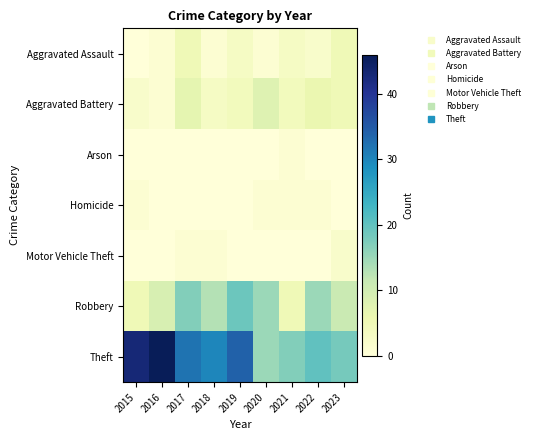

Reading left to right, list all the values displayed in this chart.

Aggravated Assault: 2015=0	2016=1	2017=5	2018=1	2019=3	2020=1	2021=3	2022=2	2023=5
Aggravated Battery: 2015=2	2016=1	2017=7	2018=3	2019=4	2020=8	2021=4	2022=6	2023=5
Arson: 2015=0	2016=0	2017=0	2018=0	2019=0	2020=0	2021=1	2022=0	2023=0
Homicide: 2015=1	2016=0	2017=0	2018=0	2019=0	2020=1	2021=1	2022=1	2023=0
Motor Vehicle Theft: 2015=0	2016=0	2017=1	2018=1	2019=0	2020=0	2021=0	2022=0	2023=2
Robbery: 2015=5	2016=9	2017=17	2018=13	2019=19	2020=15	2021=5	2022=15	2023=11
Theft: 2015=43	2016=46	2017=32	2018=30	2019=34	2020=15	2021=17	2022=20	2023=18